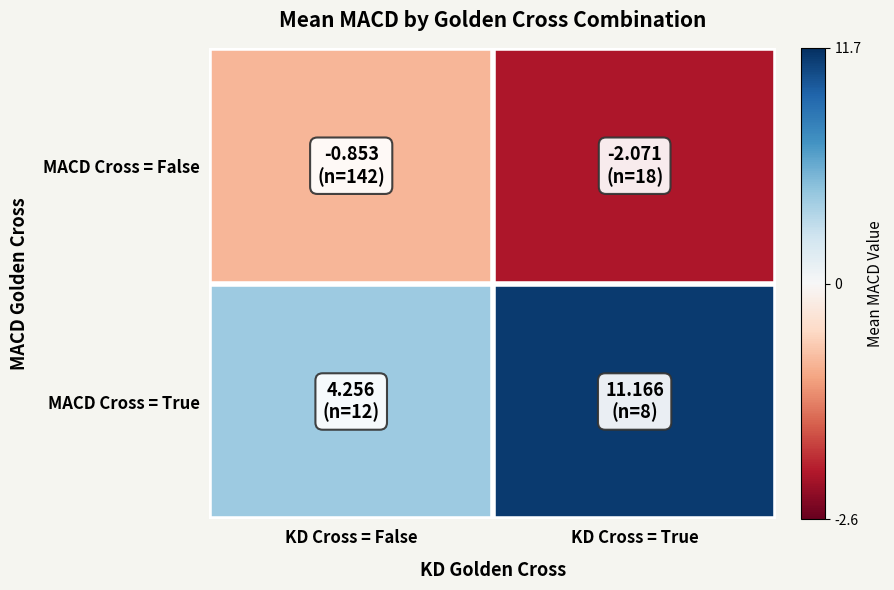

List the series in order of their peak value, highest first.

MACD Cross = True, MACD Cross = False